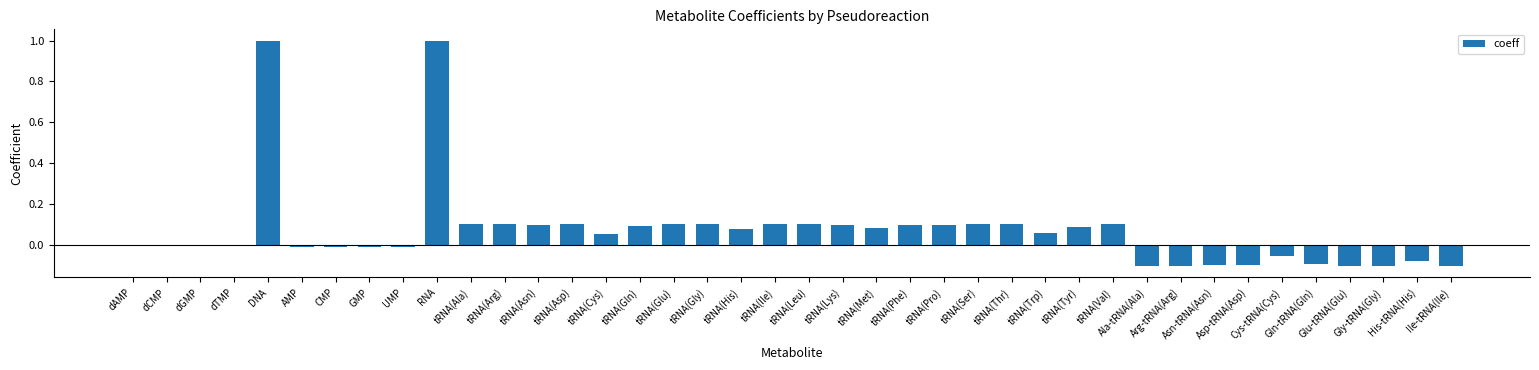

What is the greatest value displayed?

1.0